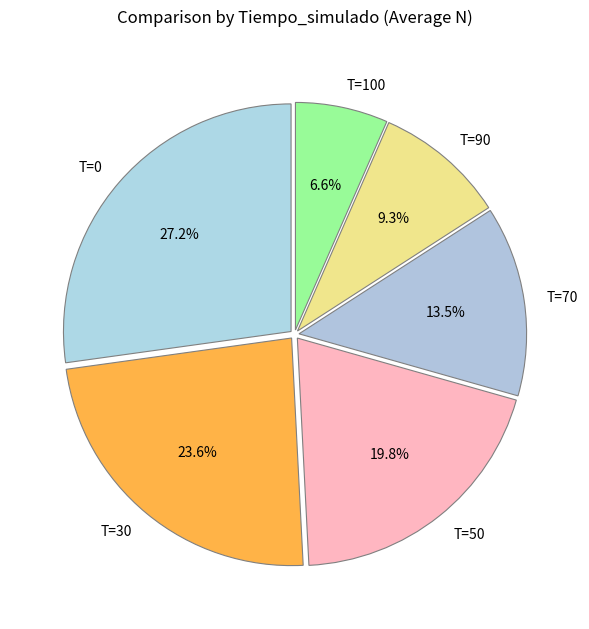

What is the total percentage of T=30 and T=0?

50.8%